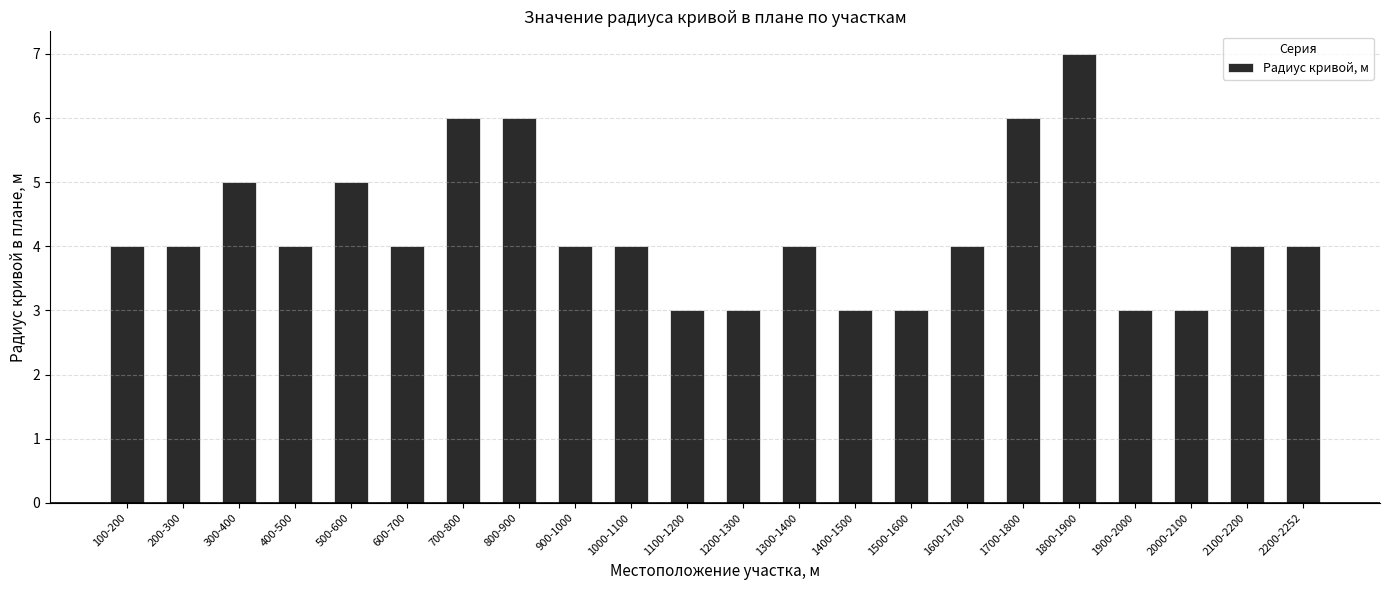

How many data points does each series have?

22